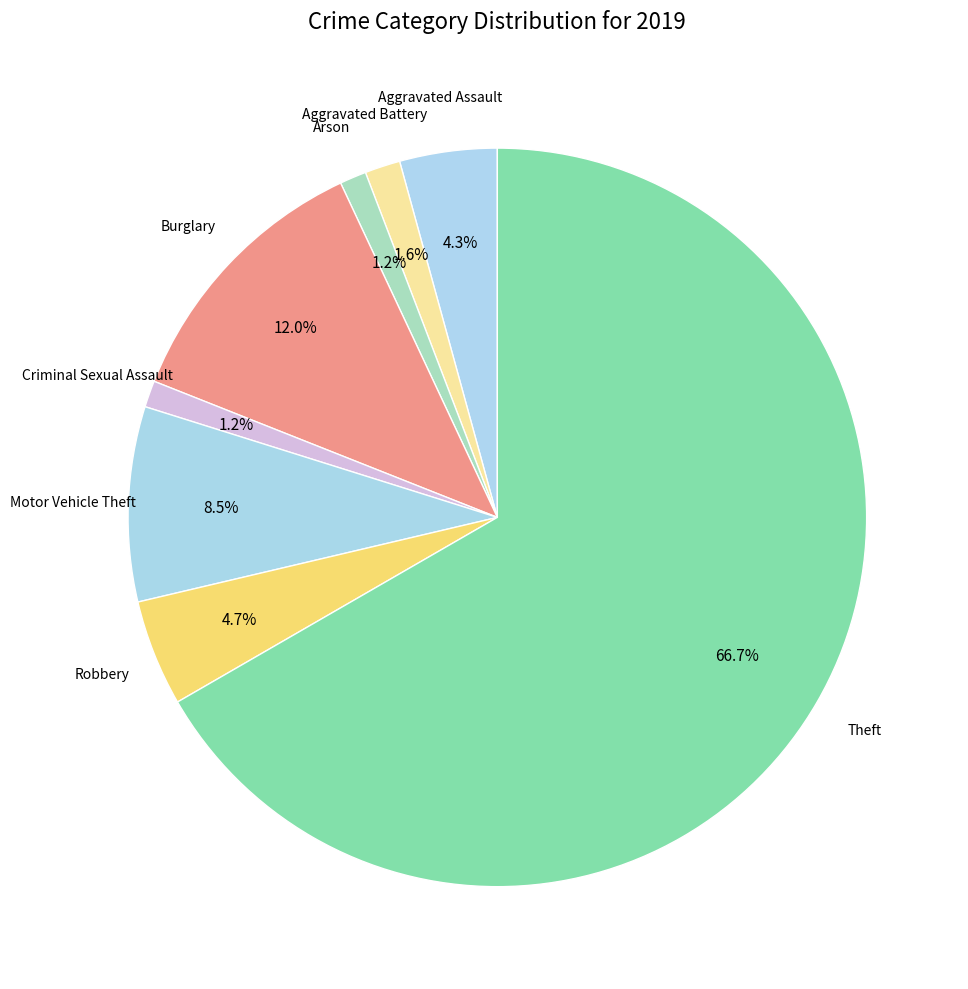

How many segments does this pie chart have?

8